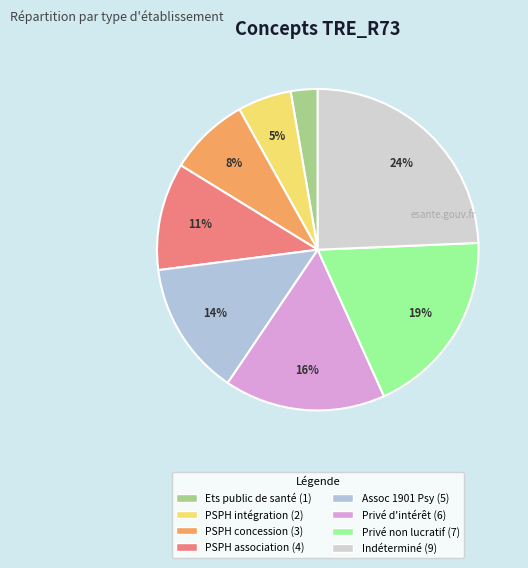

Count the number of slices in the pie.

8